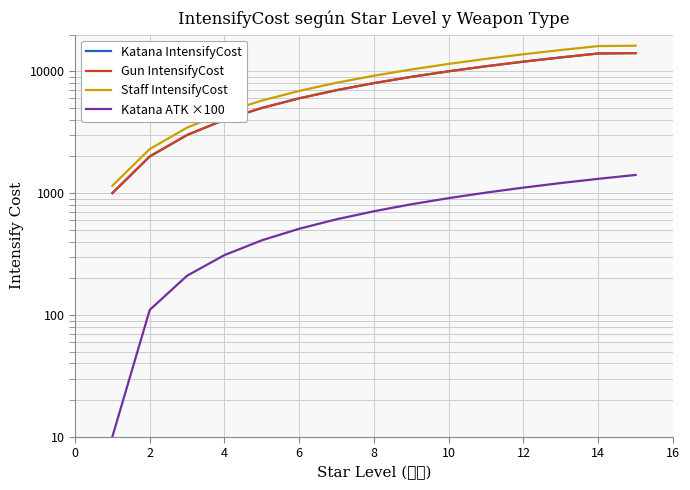

How many series are shown in this chart?

4